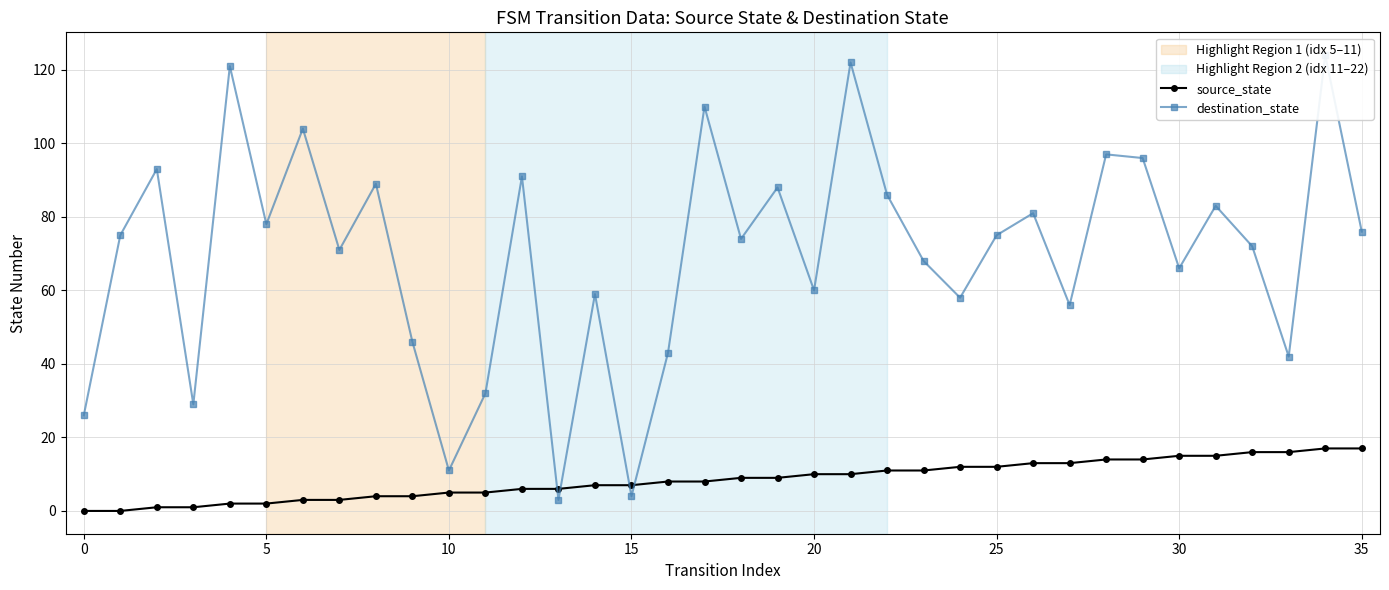

What is the value of the source_state point at the 4th from the left?

1